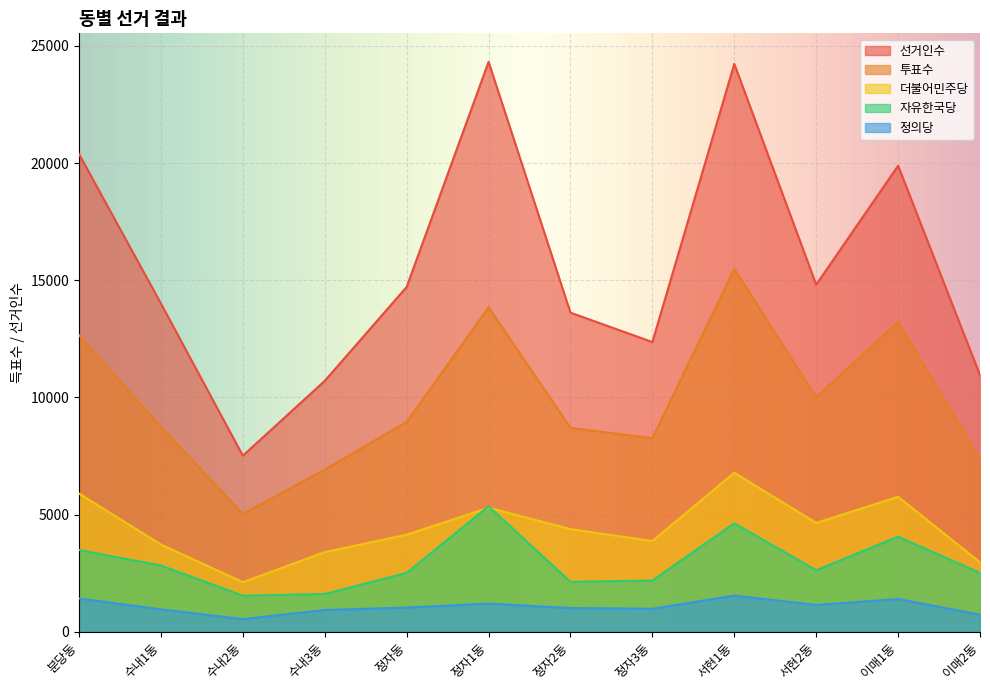

What is the sum of all 자유한국당 values?

35463